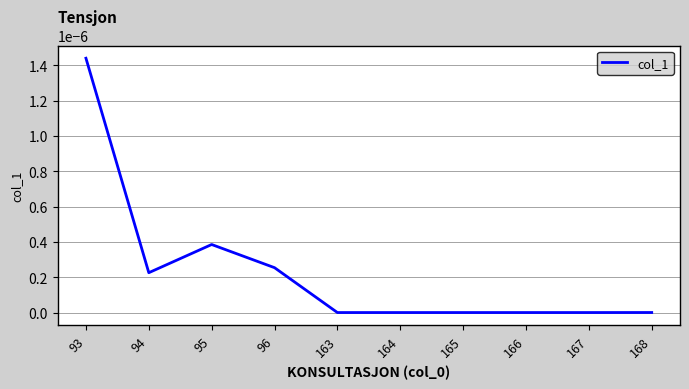

Where is the first local minimum?

94